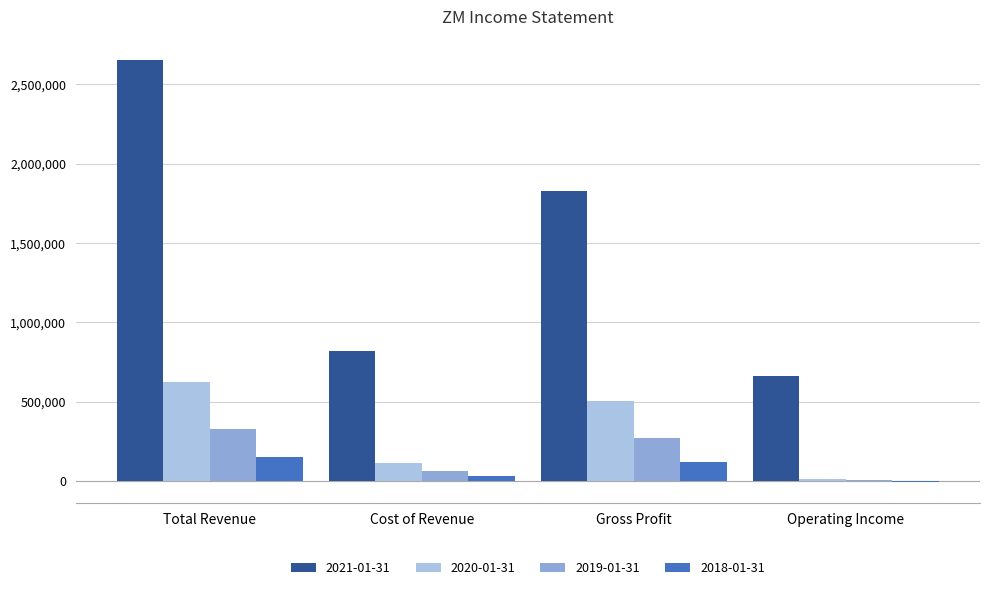

What are all the series names shown in the legend?

2021-01-31, 2020-01-31, 2019-01-31, 2018-01-31